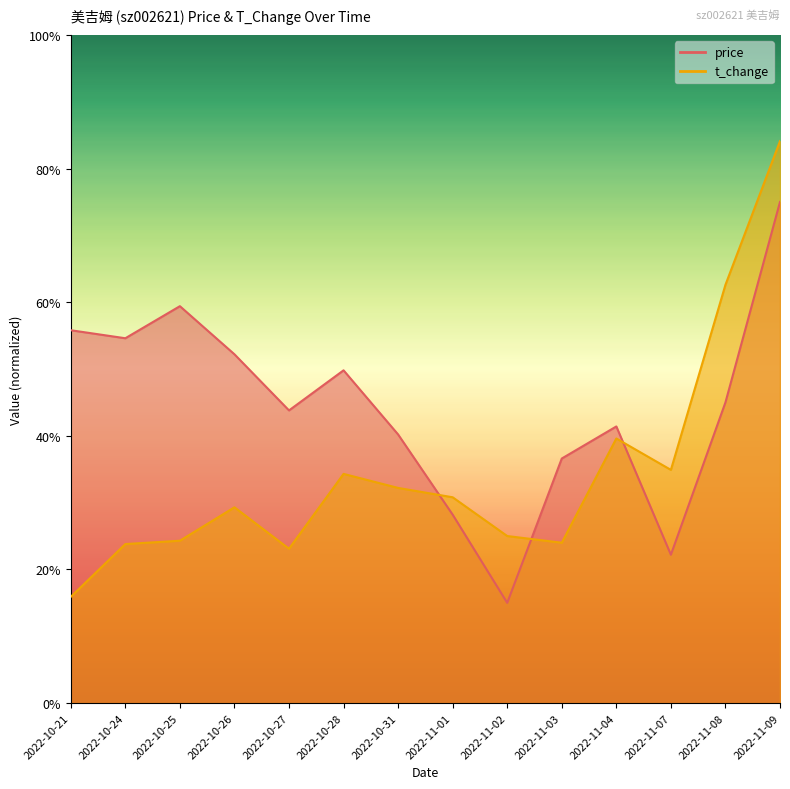

Rank the categories by price value from highest to lowest.

2022-11-09, 2022-10-25, 2022-10-21, 2022-10-24, 2022-10-26, 2022-10-28, 2022-11-08, 2022-10-27, 2022-11-04, 2022-10-31, 2022-11-03, 2022-11-01, 2022-11-07, 2022-11-02